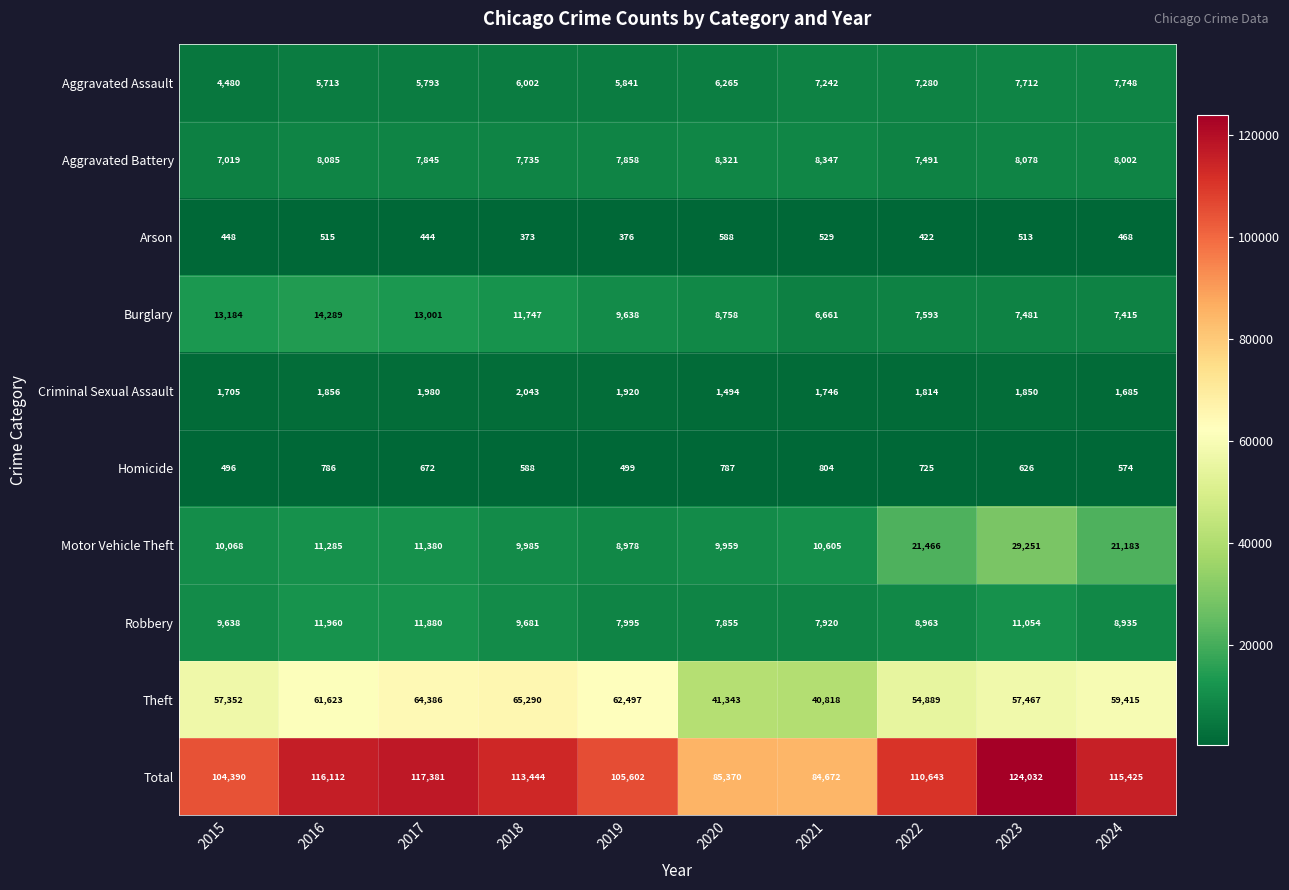

What is the minimum value for Theft?

40818